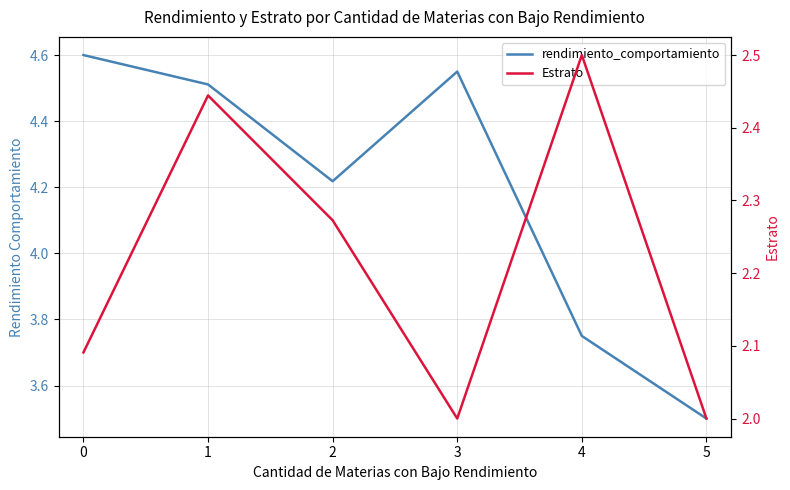

Is this an area chart (filled region under the line)?

No